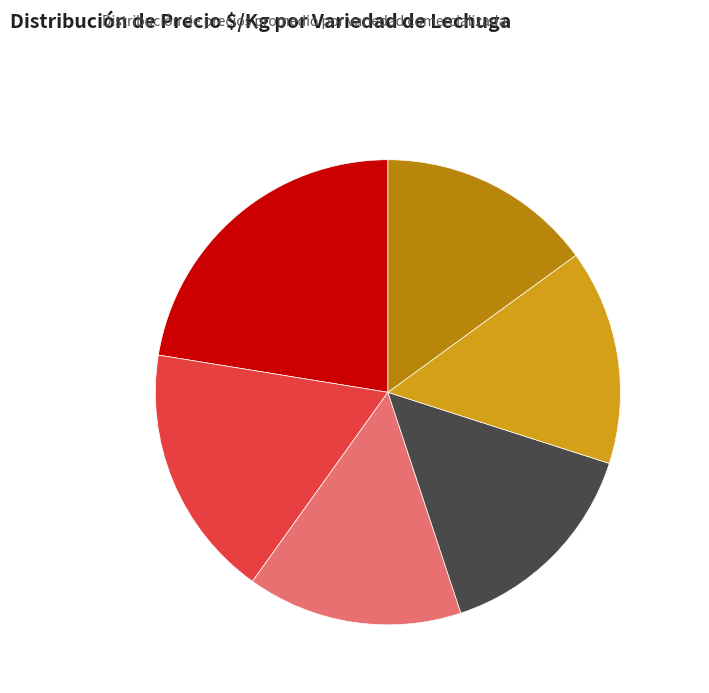

True or false: Milanesa accounts for 3% of the total.

False